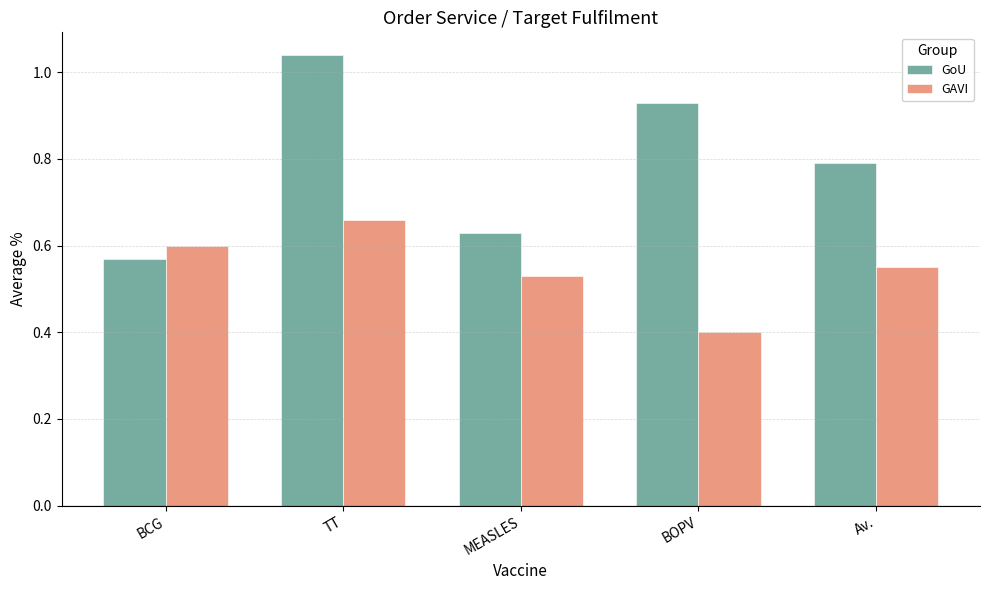

What is the difference between the GoU values at MEASLES and TT?

0.4